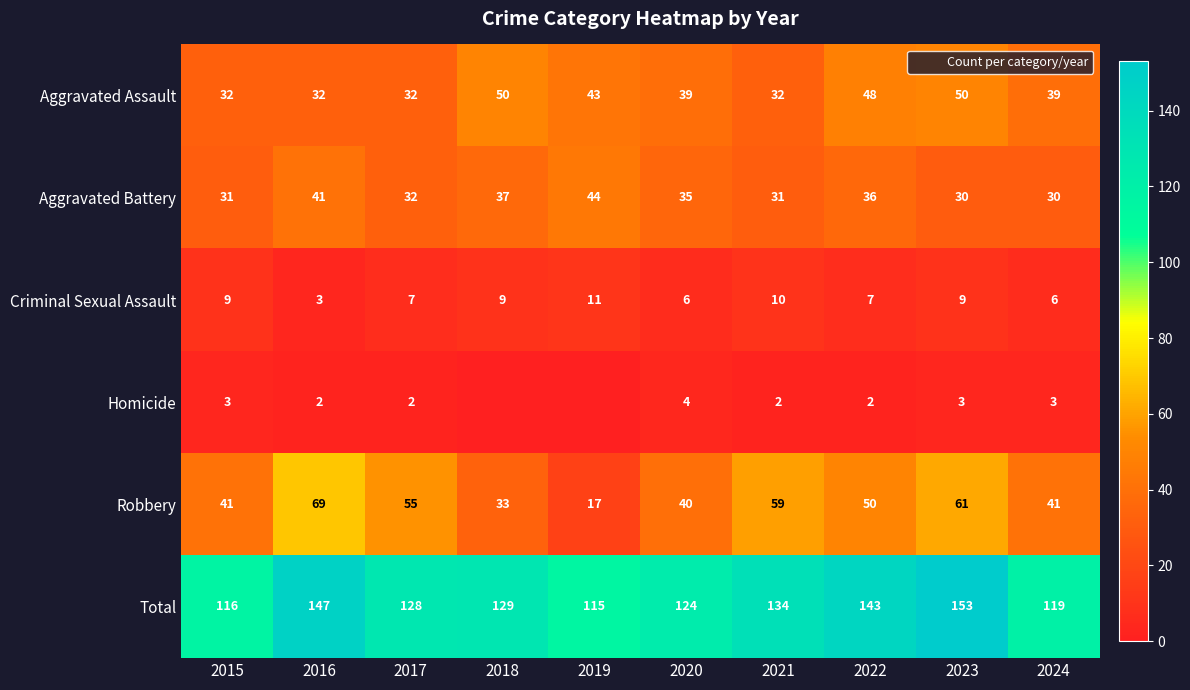

Which has a higher value, 2020 or 2019?

2019